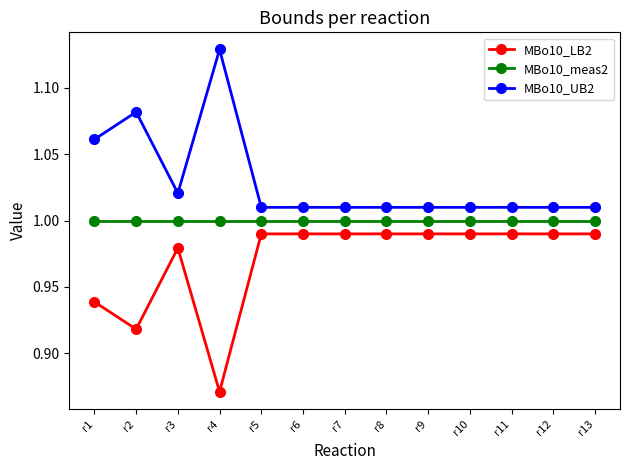

True or false: MBo10_UB2 and MBo10_meas2 intersect in this chart.

False